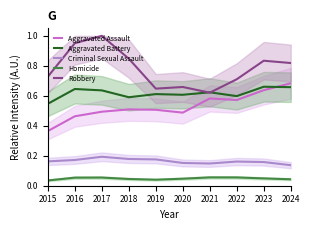

Which series changed the most between 2018 and 2022?

Robbery